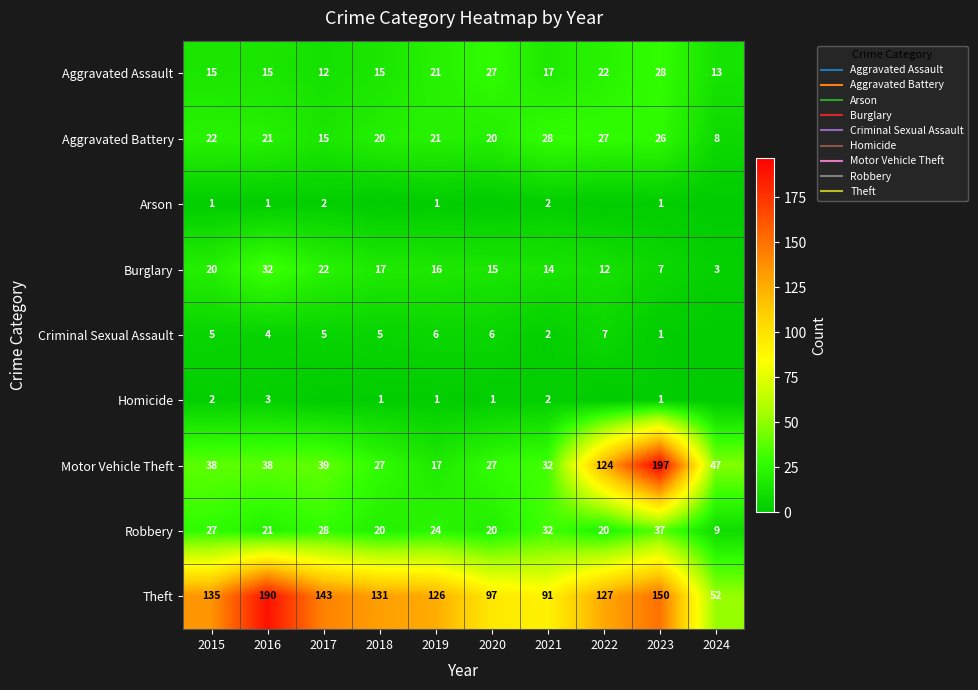

Is the value of Robbery at 2024 greater than the value of Burglary at 2023?

Yes